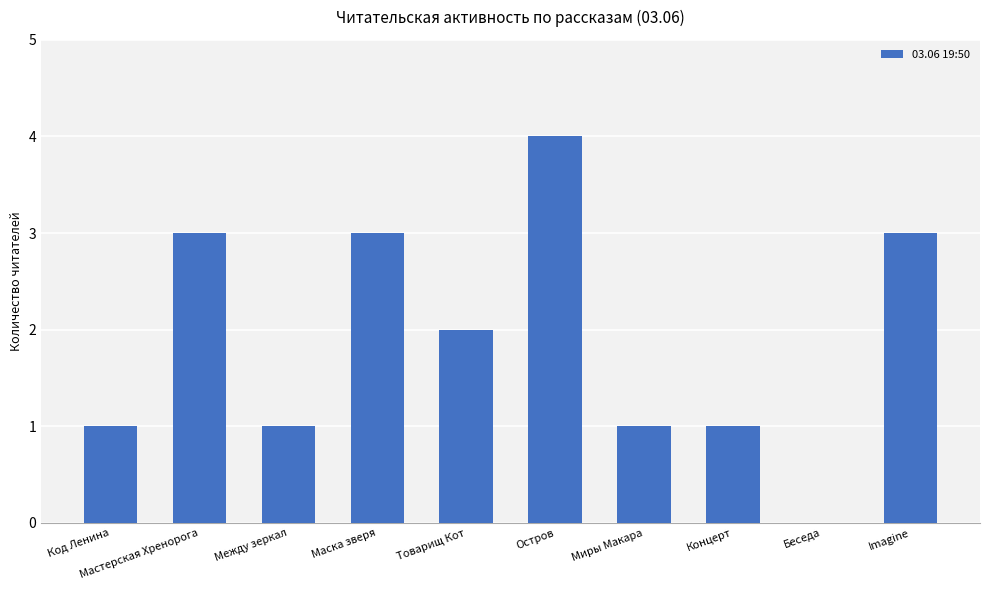

Reading left to right, extract all data points from this chart.

1	3	1	3	2	4	1	1	0	3